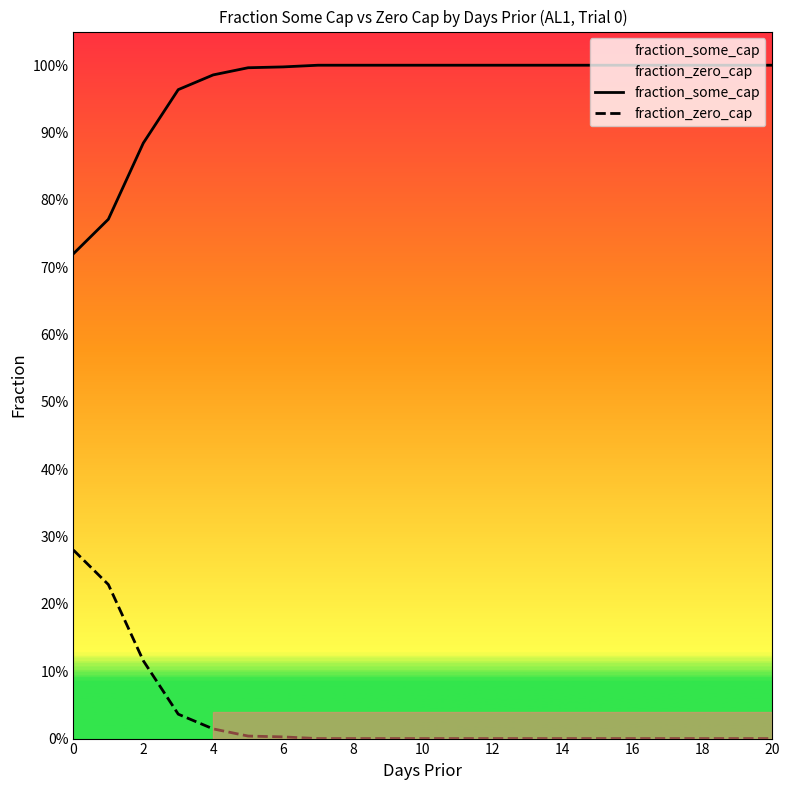

What is the sum of all fraction_some_cap values?

20.3